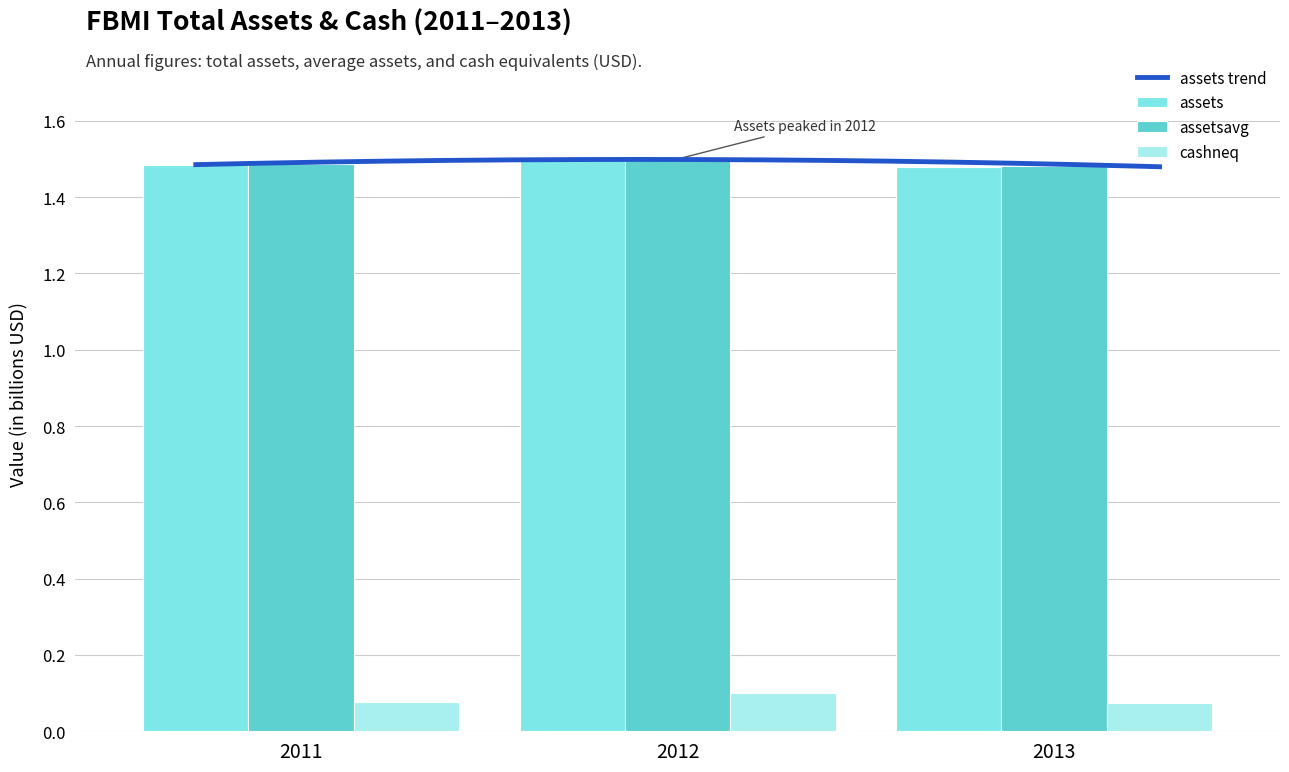

What is the difference between the maximum and minimum values in the assetsavg series?

17734000